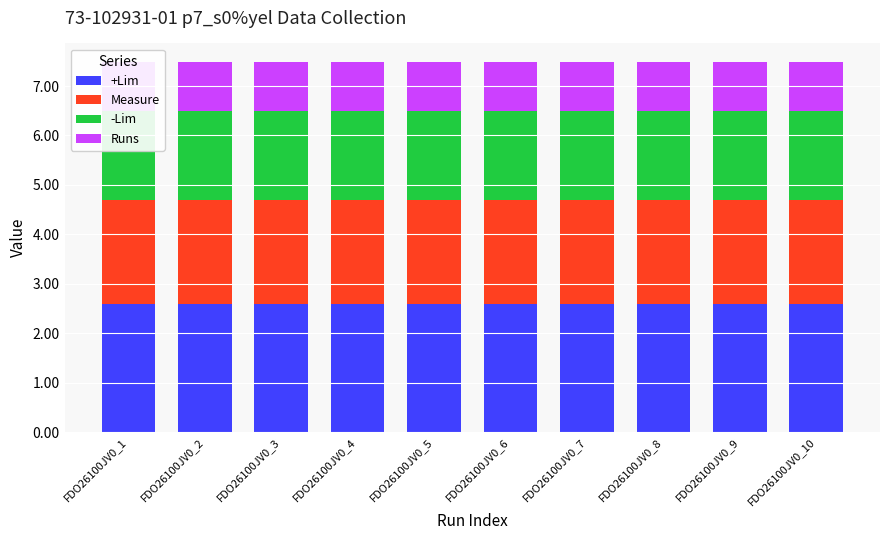

What are all the series names shown in the legend?

+Lim, Measure, -Lim, Runs